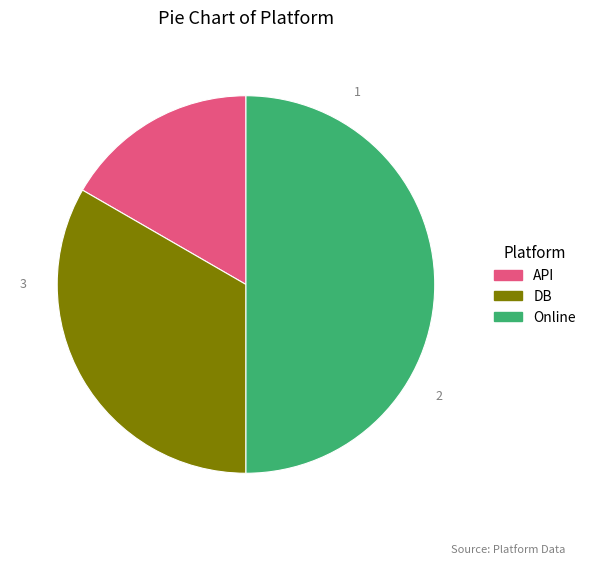

Between Online and DB, which is larger?

Online